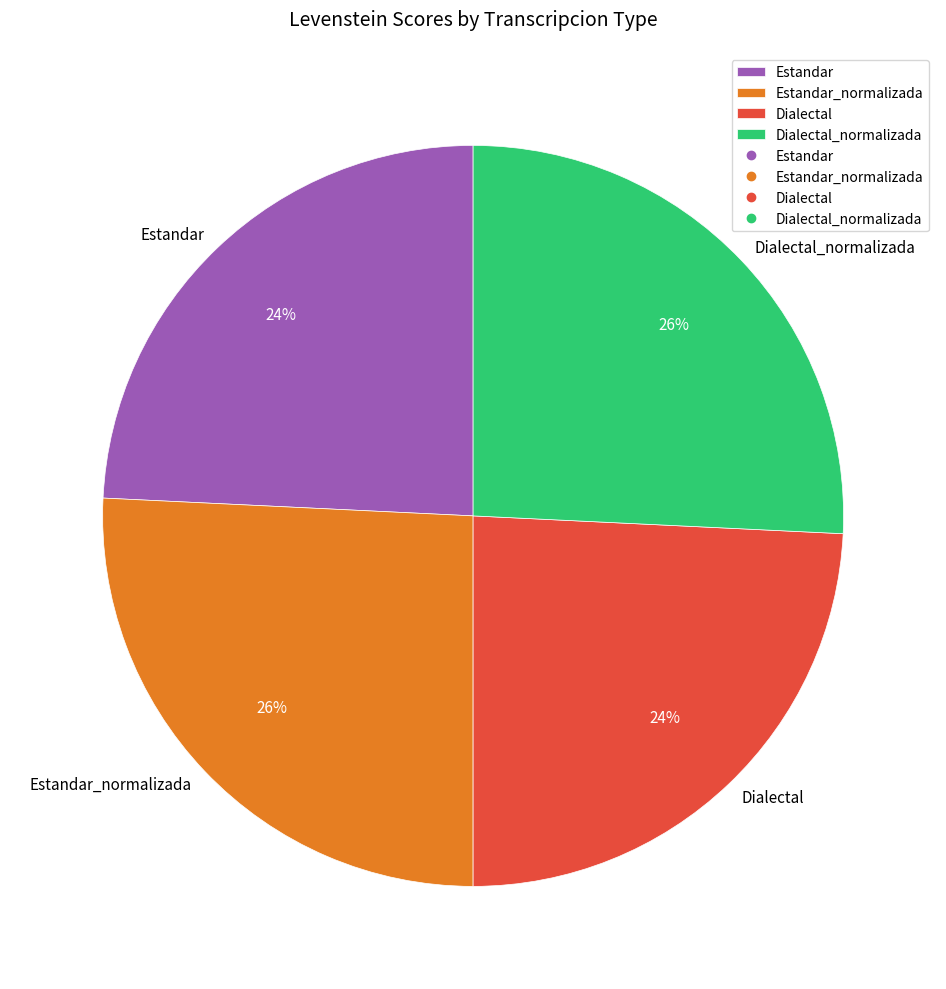

Is it true that Dialectal_normalizada is 26% of the pie?

True